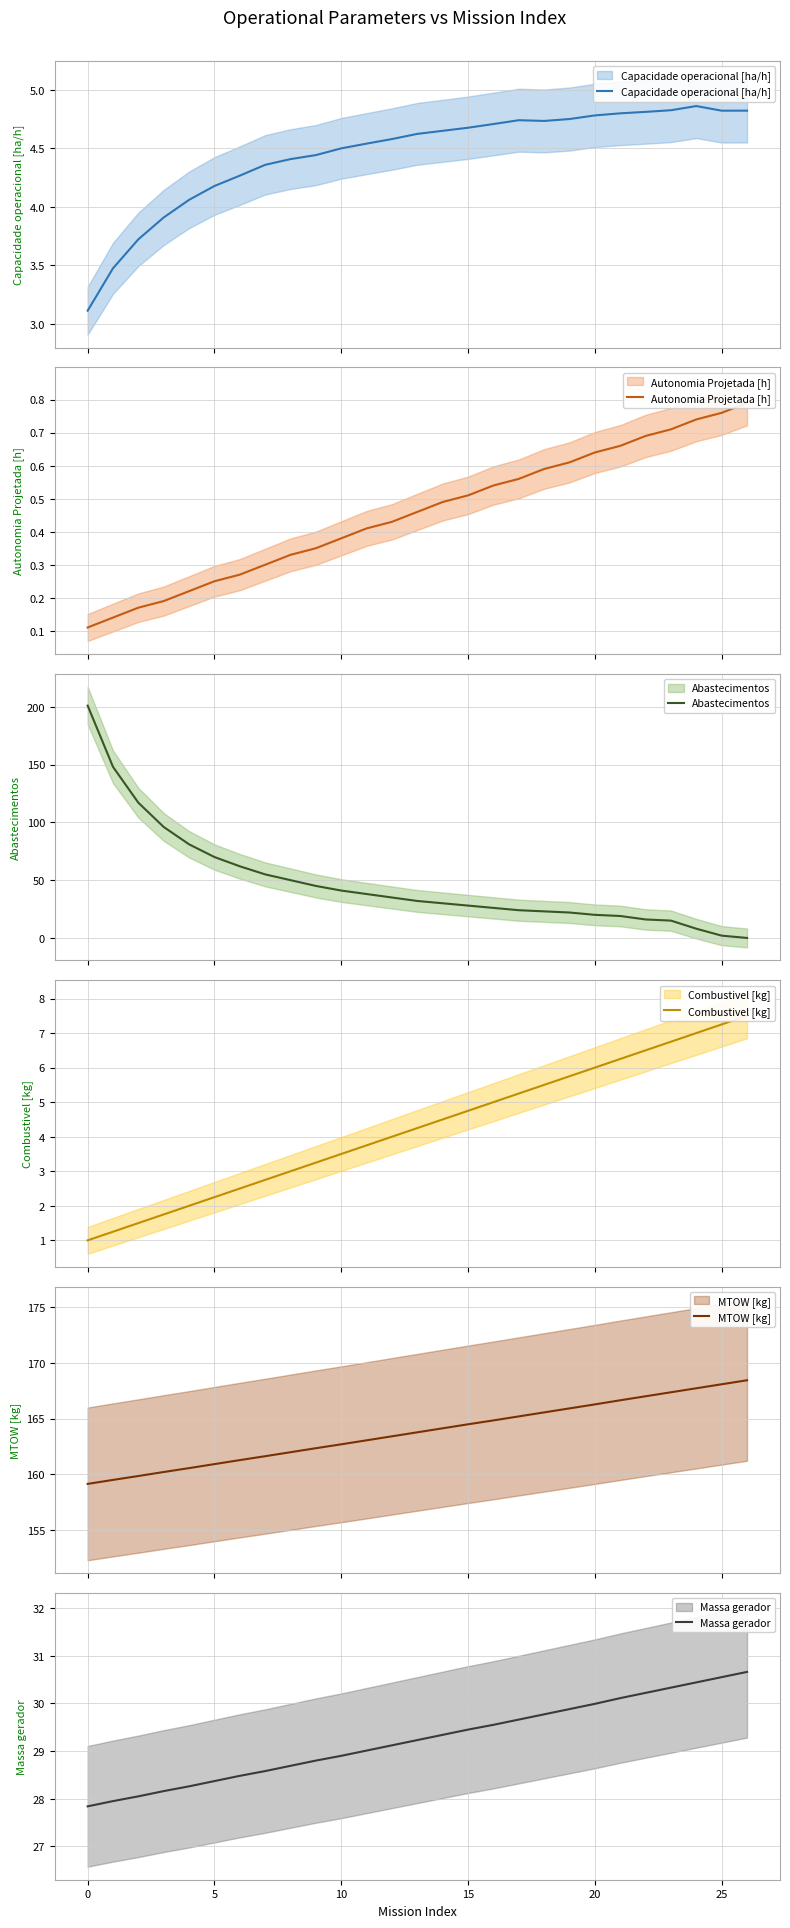

What is the sum of the Autonomia Projetada [h] values at 5 and −5?

0.3